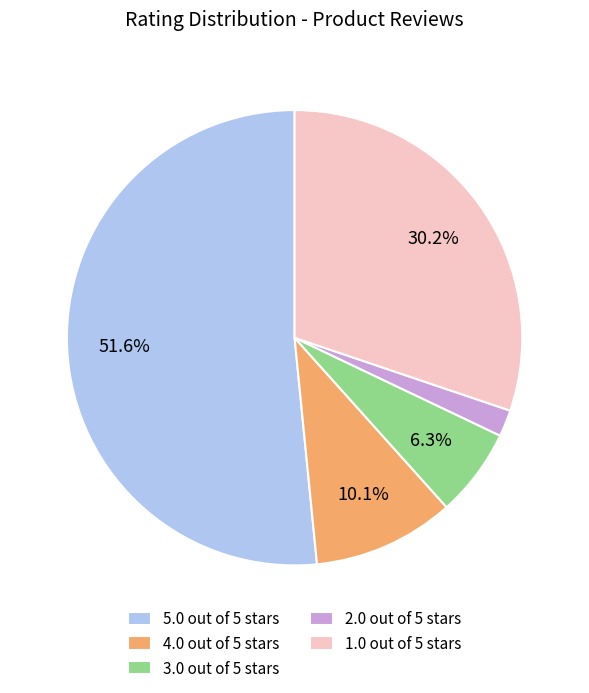

To the nearest percent, what is the difference between the largest and smallest slice percentages?

50%